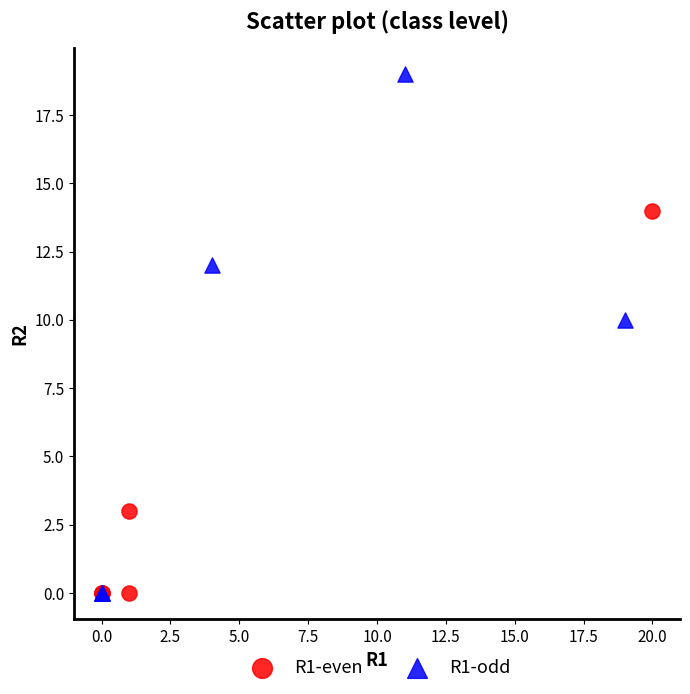

Which series contains the highest Y value?

R1-odd